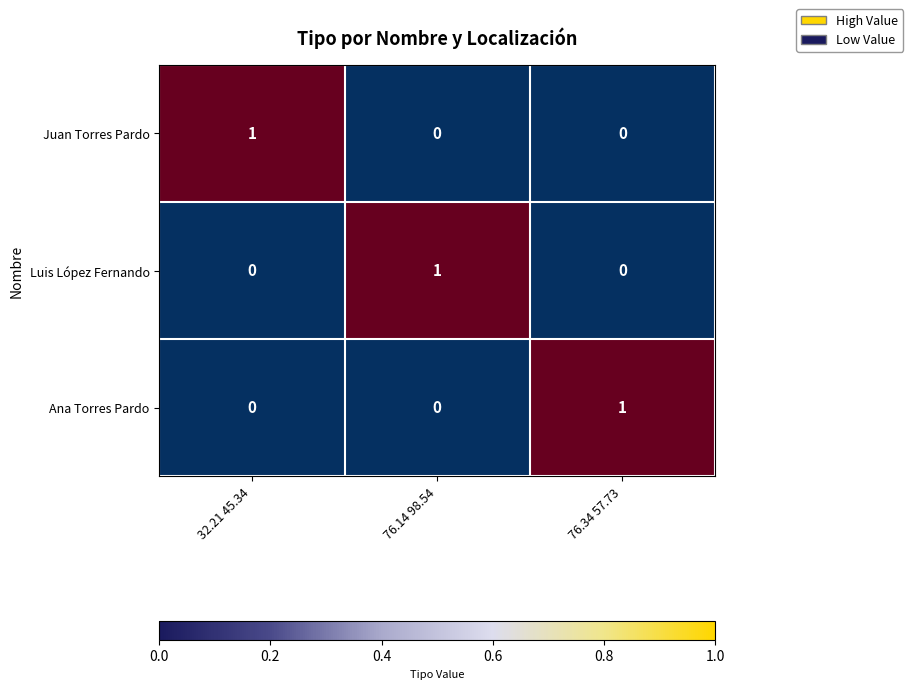

At how many categories does at least one series exceed 0?

3